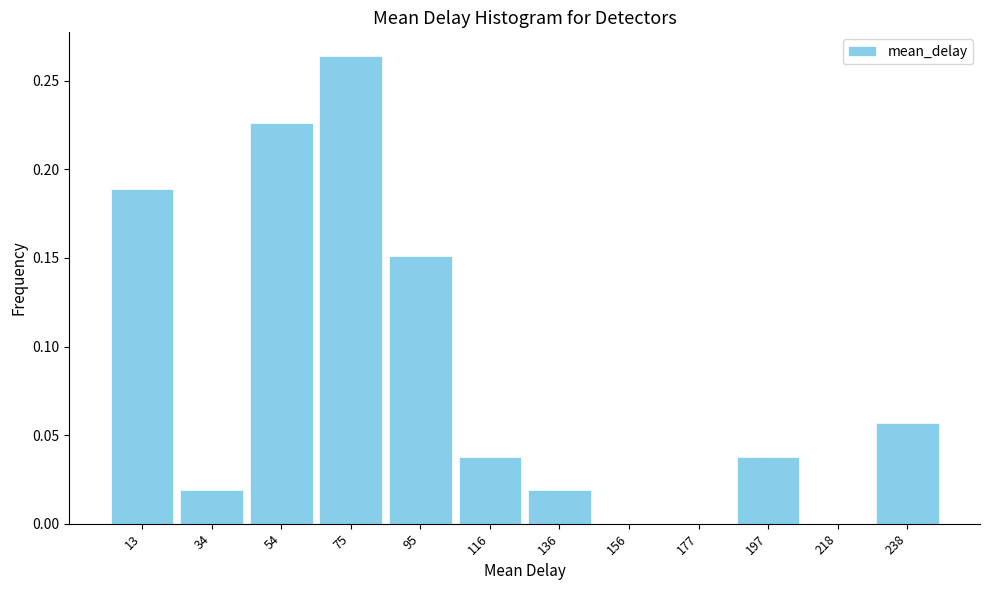

What is the height of the bar covering 5 to 25 on the x-axis? Neither the bar edges nor the heights are printed on the chart, so give them approximately, as read against the axes.

0.190